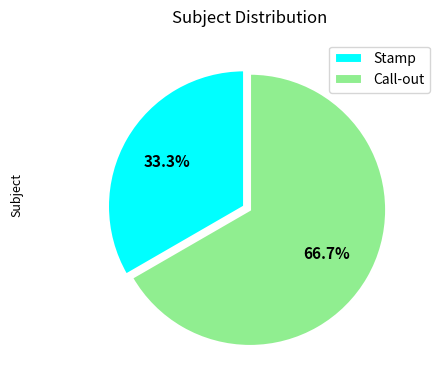

Is there a majority slice in this chart?

Yes